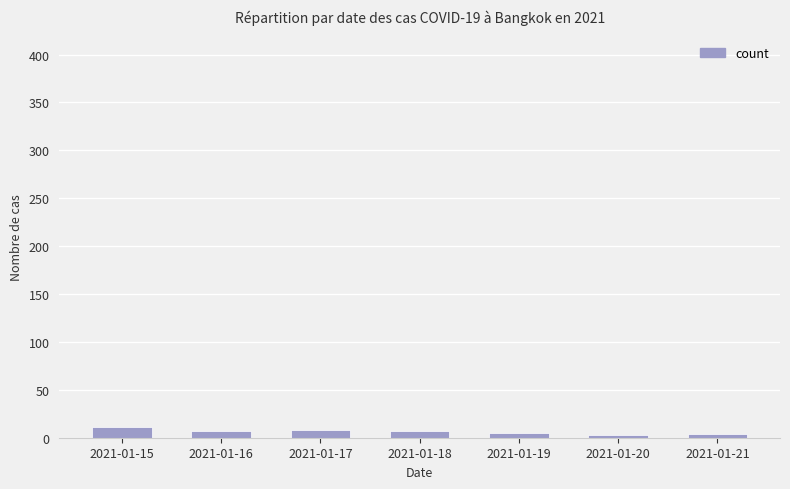

At which label does the data first exceed 7?

2021-01-15